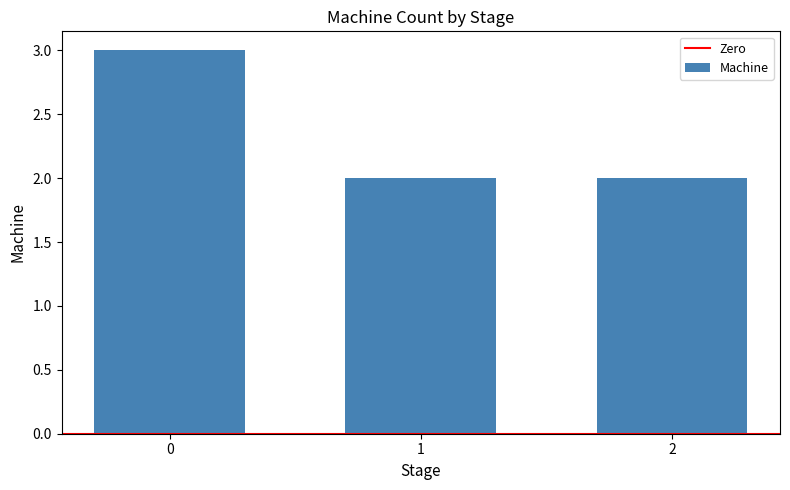

True or false: the data shows 1 at 2.

False